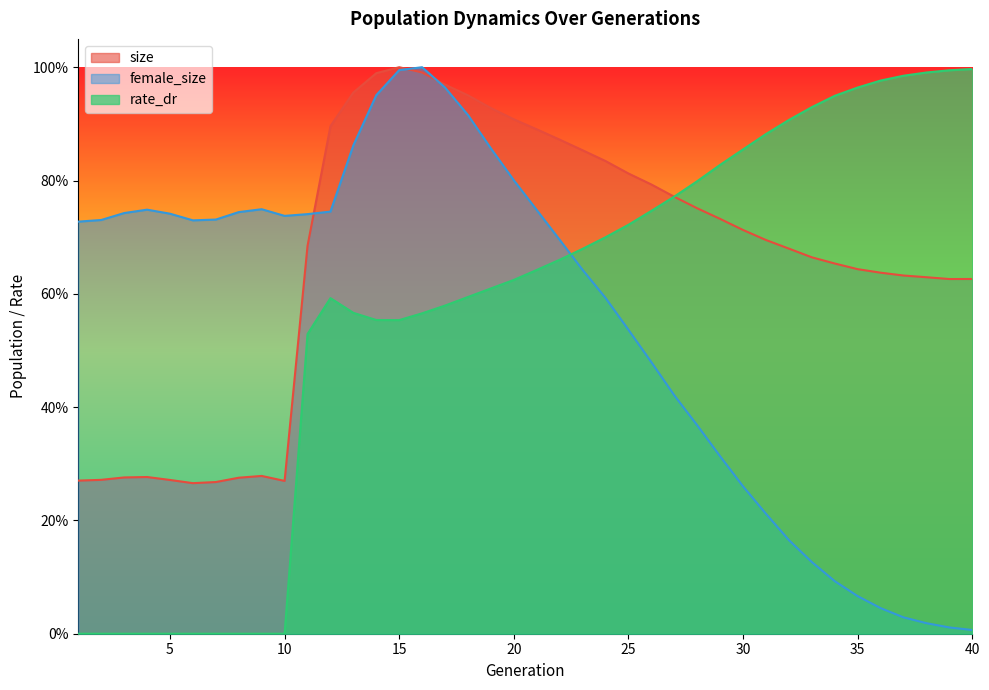

The rate_dr series shows 0.6 at 20. True or false?

True